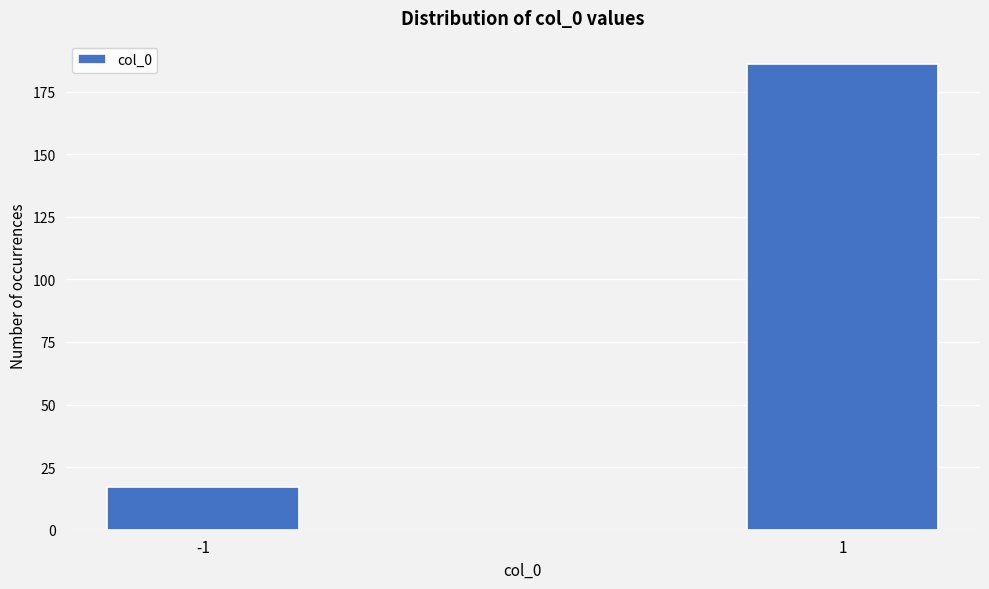

Reading left to right, extract all data points from this chart.

17	186